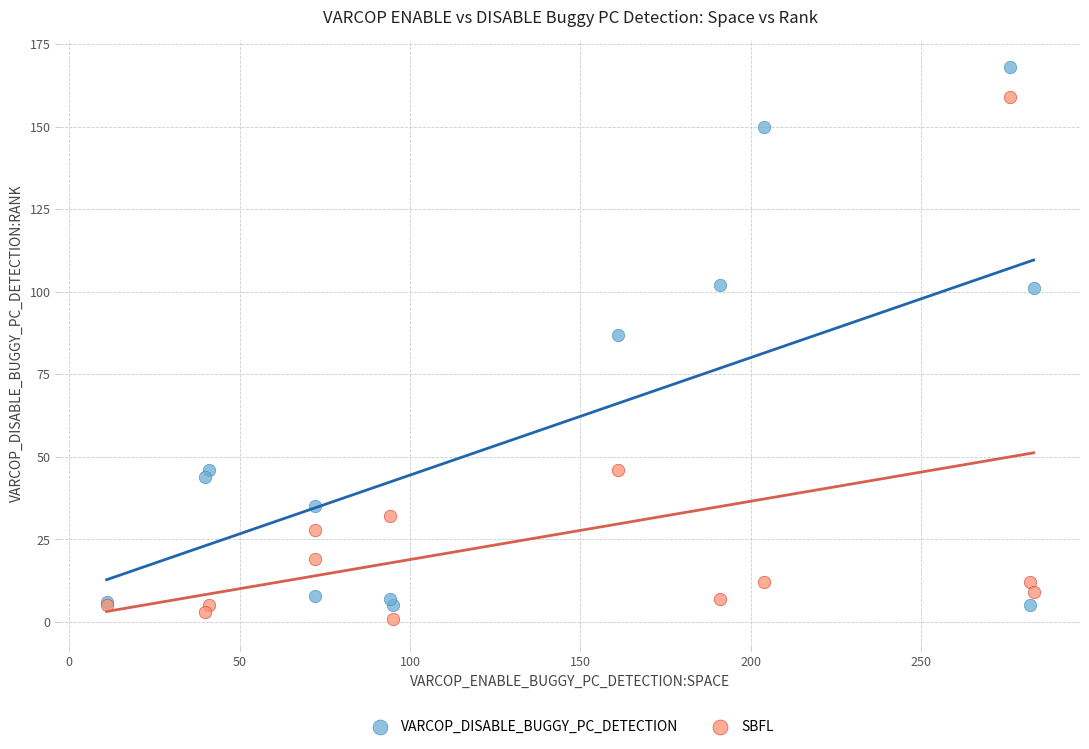

Which series contains the highest Y value?

VARCOP_DISABLE_BUGGY_PC_DETECTION